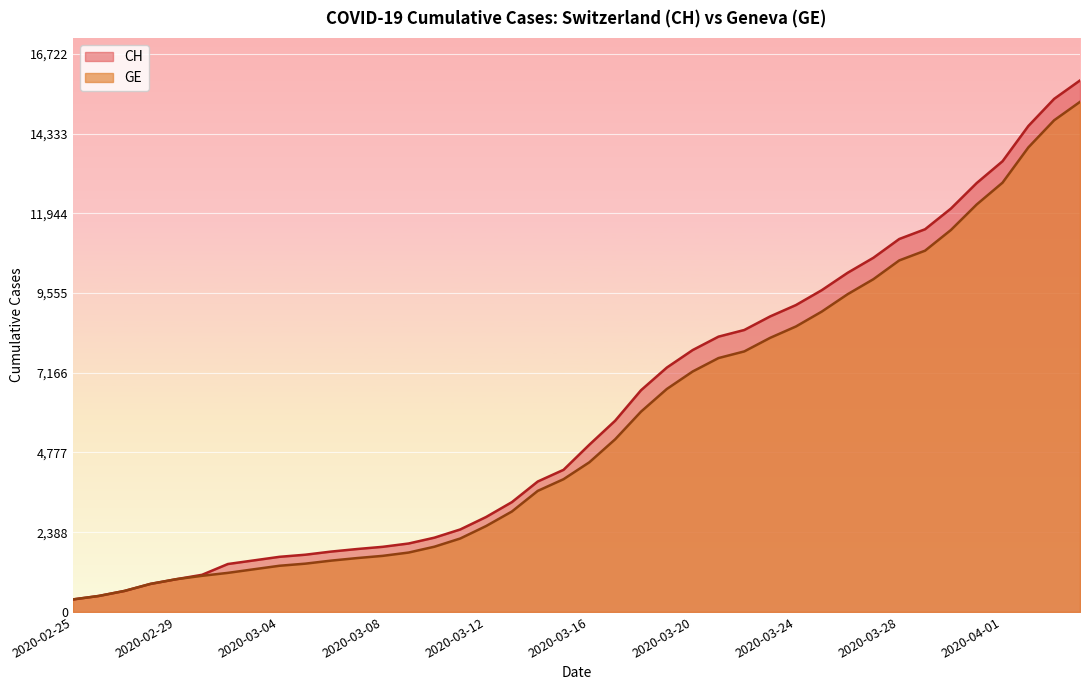

Rank the series by their average value, from highest to lowest.

CH, GE